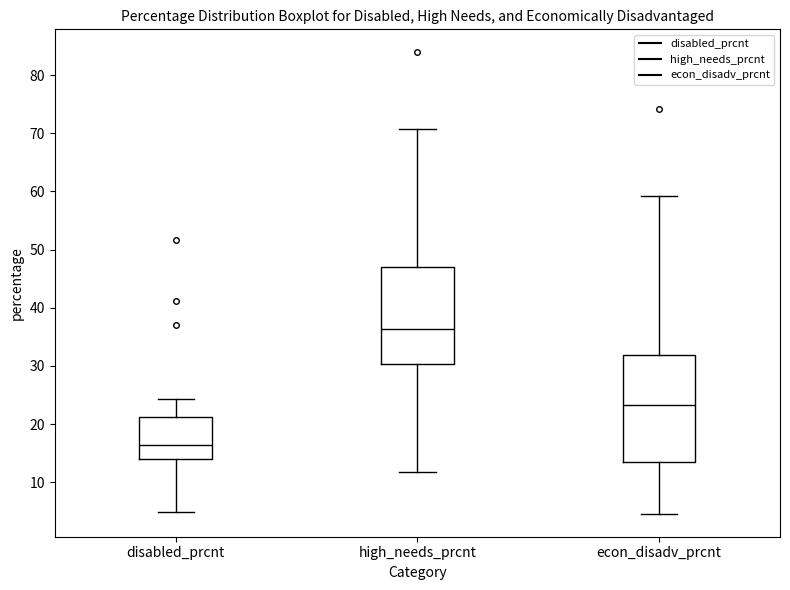

Which box has the lowest median line?

disabled_prcnt